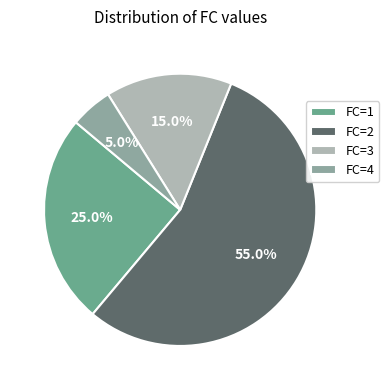

Which has a higher value, FC=1 or FC=4?

FC=1